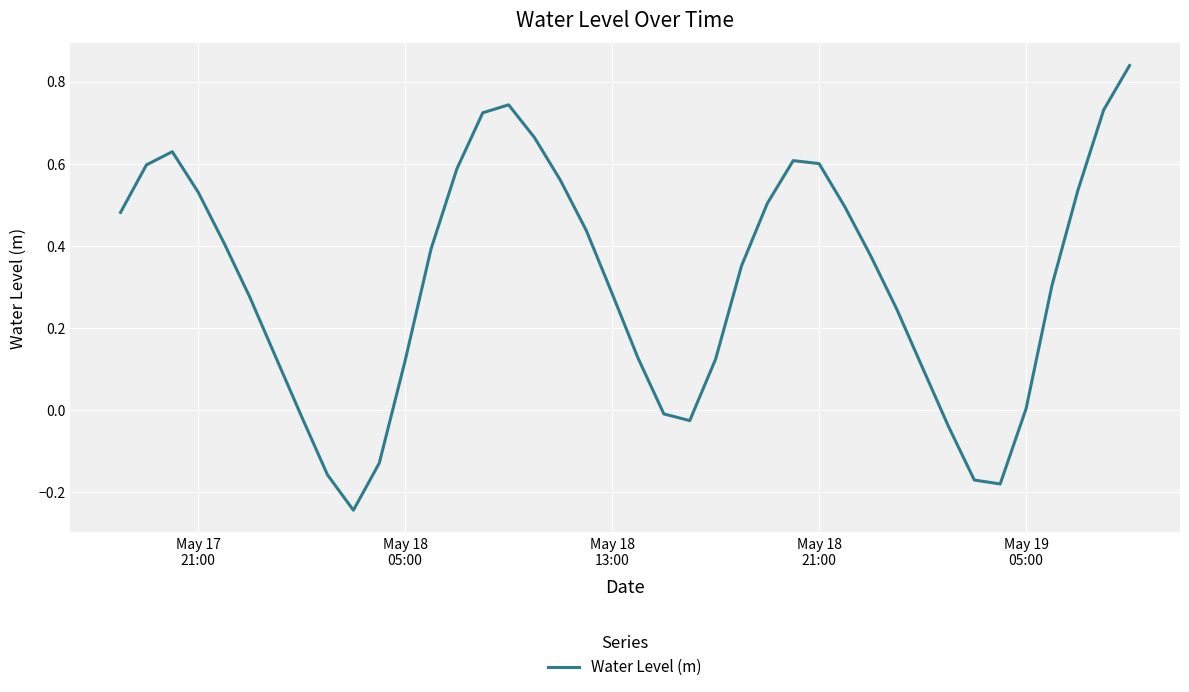

What is the difference between the maximum and minimum values?

1.1